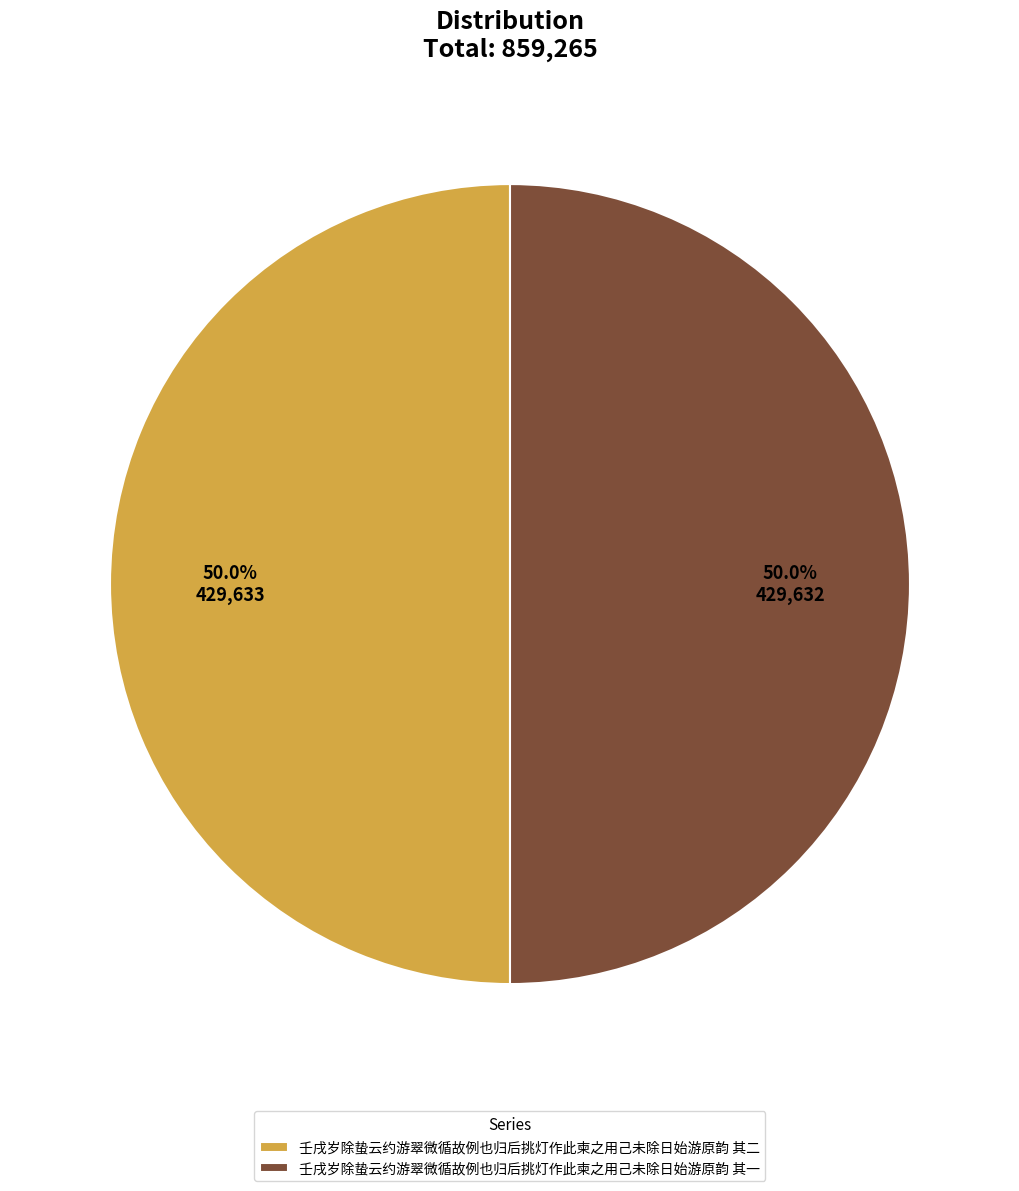

True or false: 壬戌岁除蛰云约游翠微循故例也归后挑灯作此柬之用己未除日始游原韵 其一 accounts for 50% of the total.

True